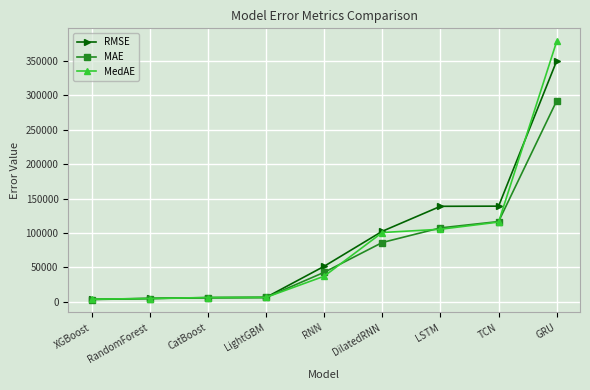

What position from the right is GRU?

1